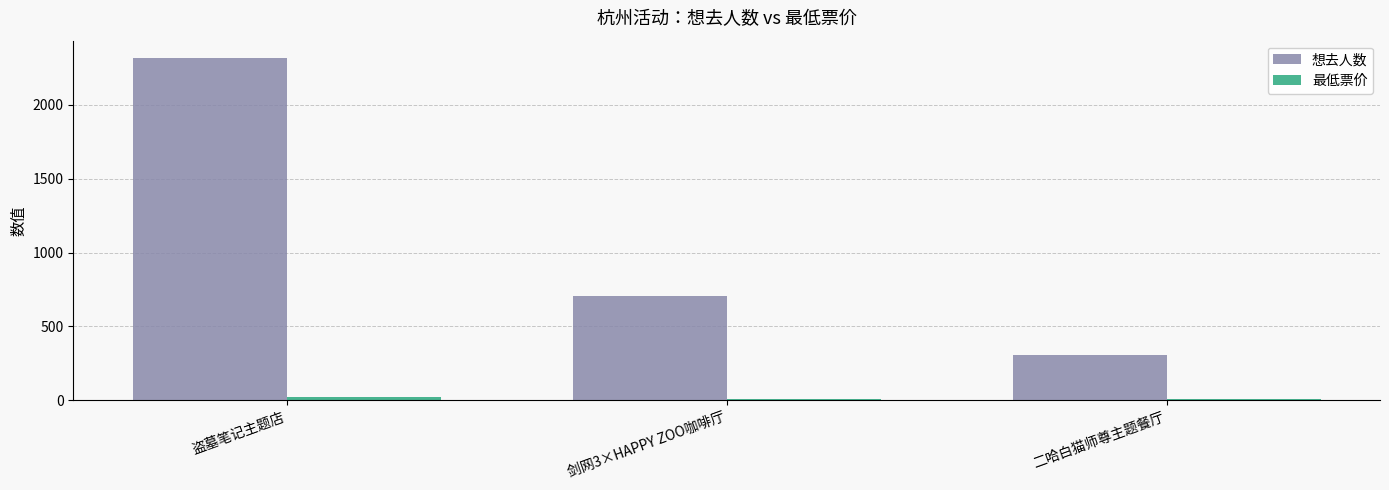

Which category has the highest value across all series?

盗墓笔记主题店